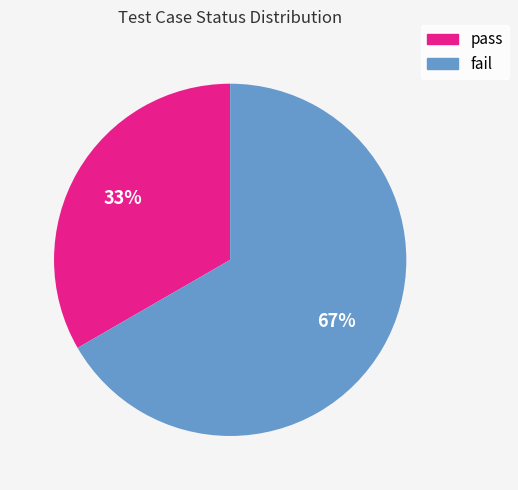

Is there any slice that represents more than half of the pie?

Yes